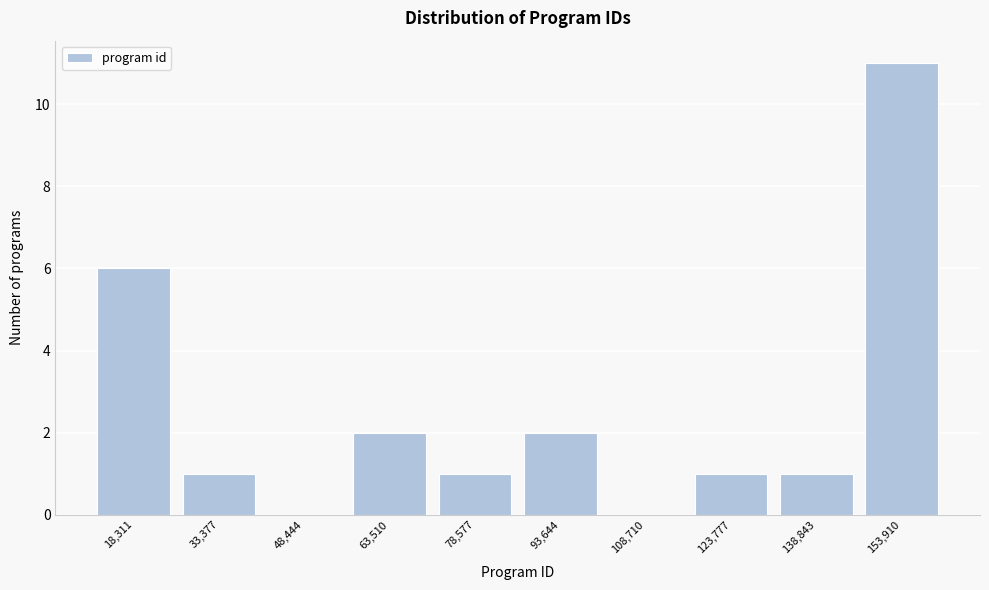

Reading left to right, extract all data points from this chart.

18,311=6	33,377=1	48,444=0	63,510=2	78,577=1	93,644=2	108,710=0	123,777=1	138,843=1	153,910=11